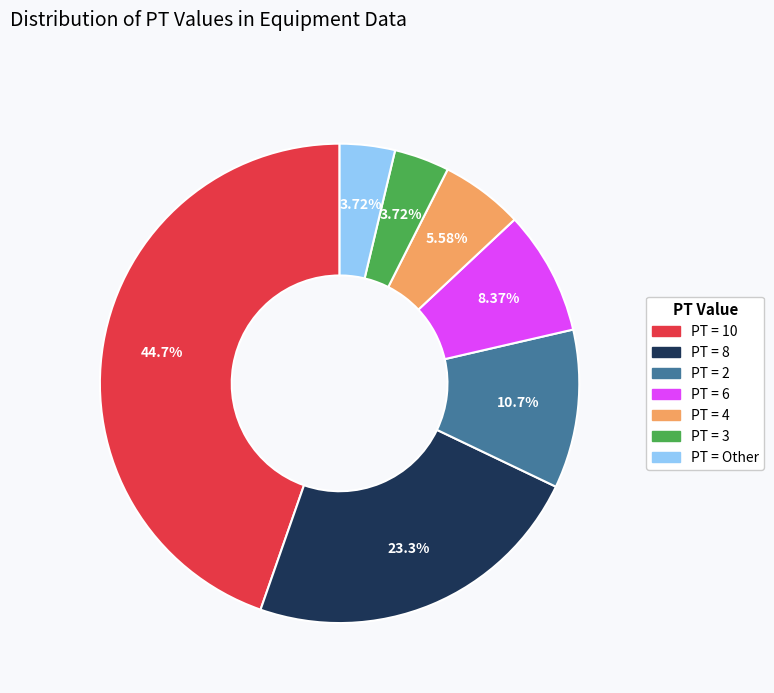

Is there a majority slice in this chart?

No